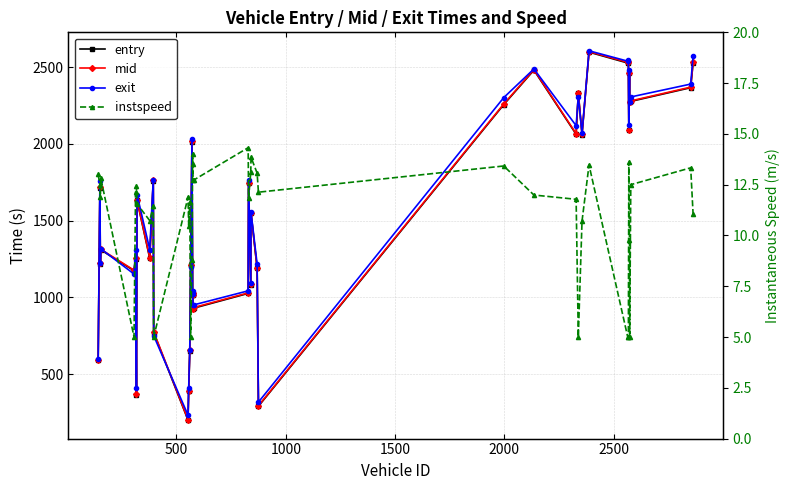

In exit, how many points are lower than both neighbors (excluding endpoints)?

14